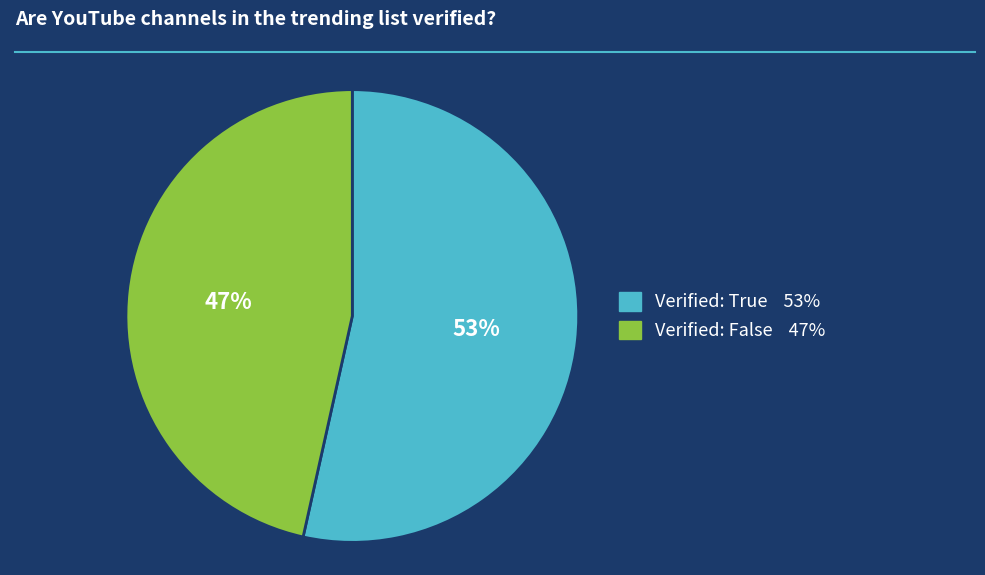

To the nearest percent, what is the average slice percentage?

50%